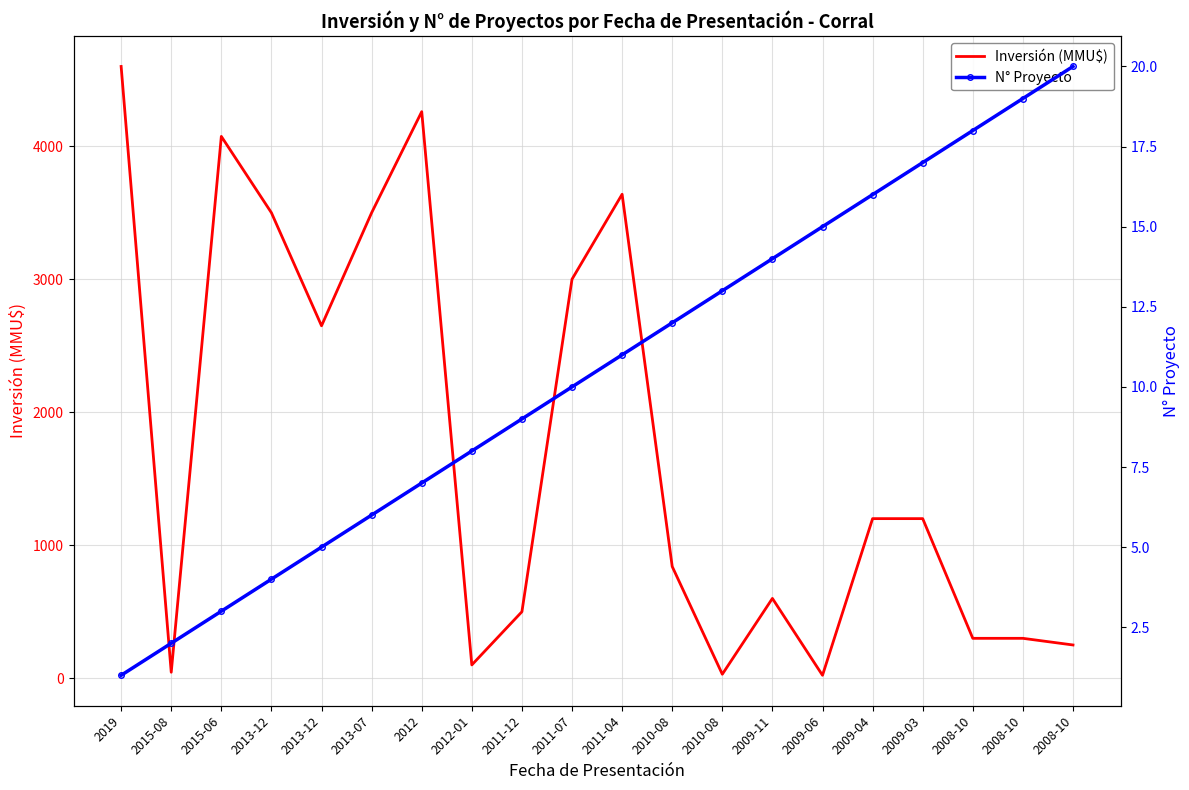

How many lines are shown in the chart?

2